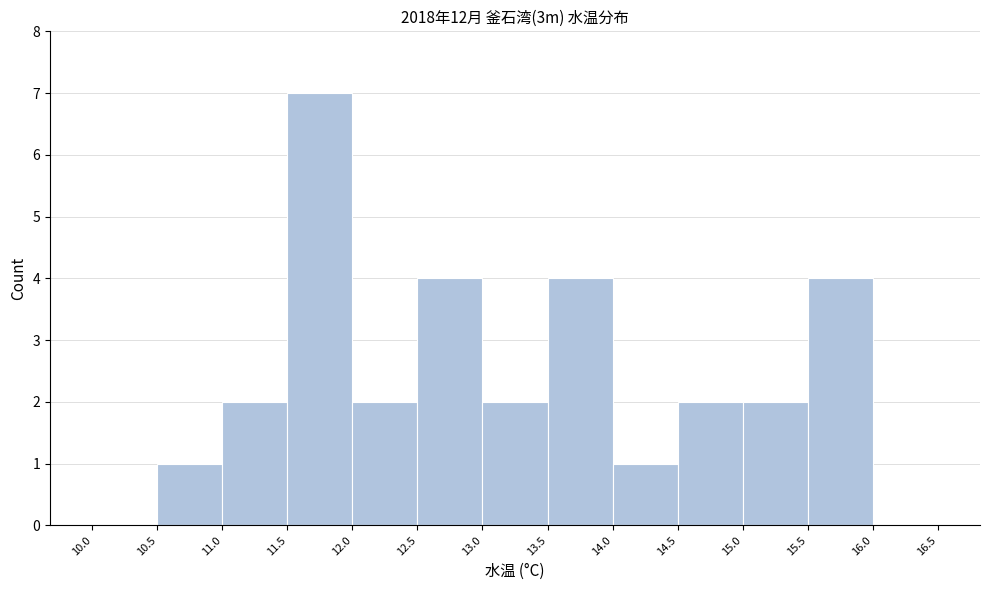

Reading left to right, transcribe this chart: for each bar, give the range it covers on the x-axis and its height. The values are not printed on the chart, so give them approximately, as read against the axis.

10.0 to 10.5: 0
10.5 to 11.0: 1
11.0 to 11.5: 2
11.5 to 12.0: 7
12.0 to 12.5: 2
12.5 to 13.0: 4
13.0 to 13.5: 2
13.5 to 14.0: 4
14.0 to 14.5: 1
14.5 to 15.0: 2
15.0 to 15.5: 2
15.5 to 16.0: 4
16.0 to 16.5: 0